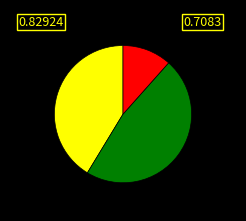

Is there a majority slice in this chart?

No